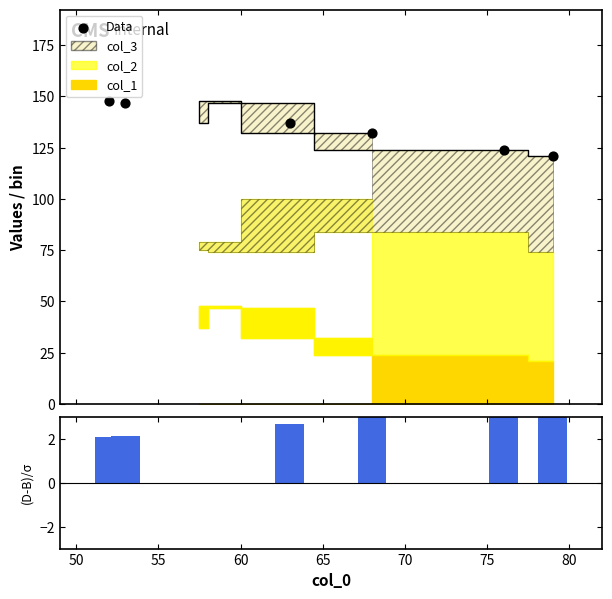

Is the value of Data at 45 greater than the value of (col_2+col_3)/col_1 at 70?

Yes